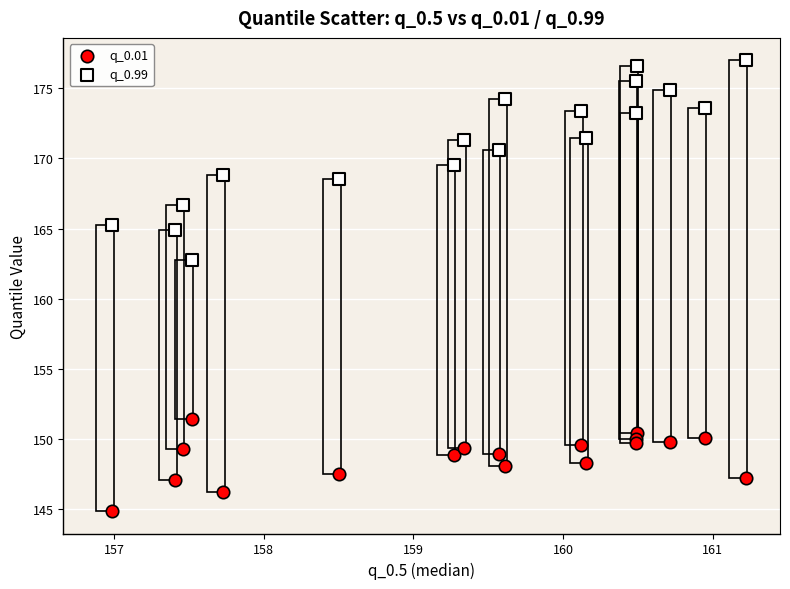

Which series reaches the maximum Y coordinate?

q_0.99